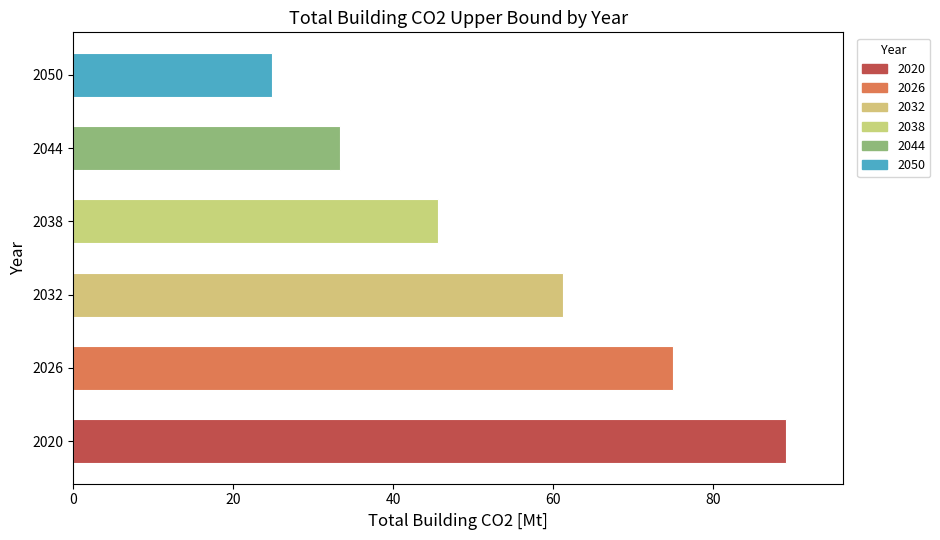

List the labels in order of value, largest first.

2020, 2026, 2032, 2038, 2044, 2050